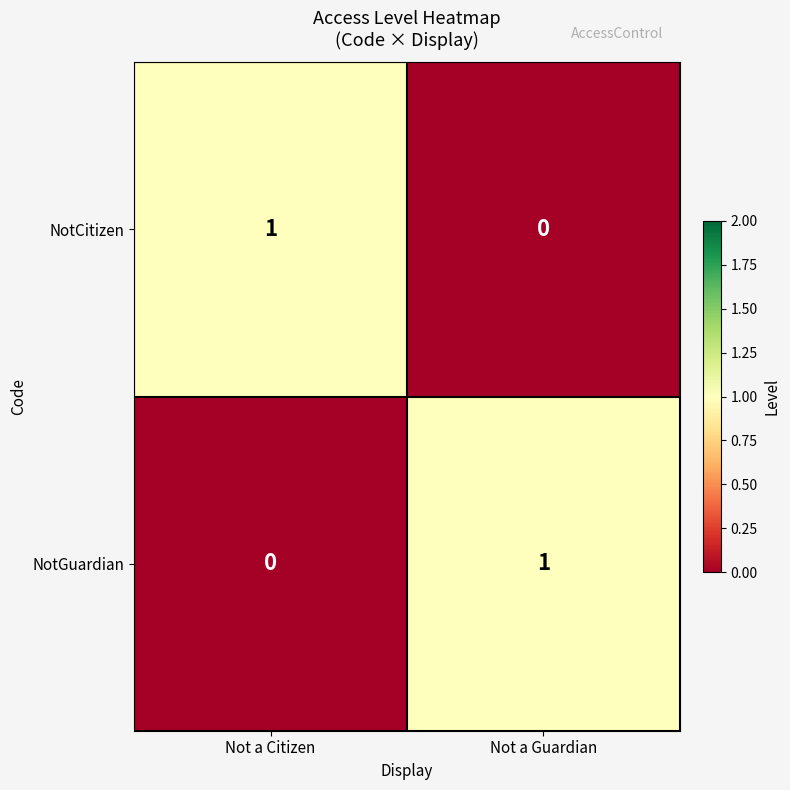

Reading left to right, list all the values displayed in this chart.

NotCitizen: Not a Citizen=1	Not a Guardian=0
NotGuardian: Not a Citizen=0	Not a Guardian=1